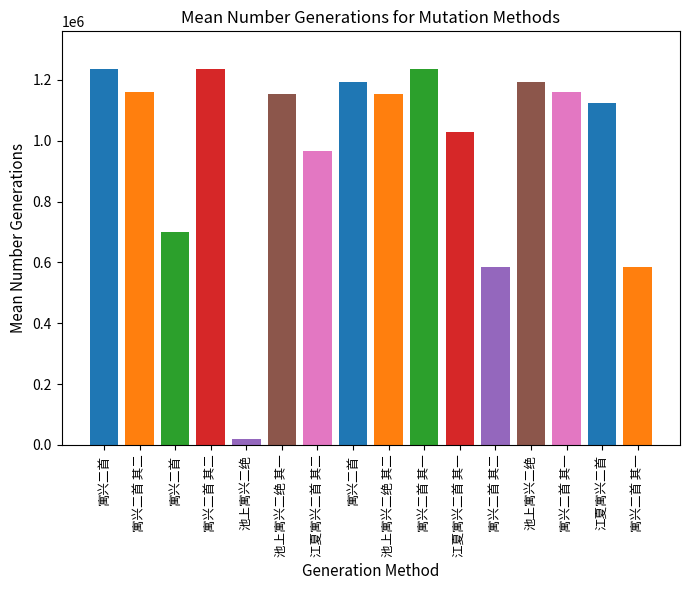

Which category has the lowest value across all series?

池上寓兴二绝